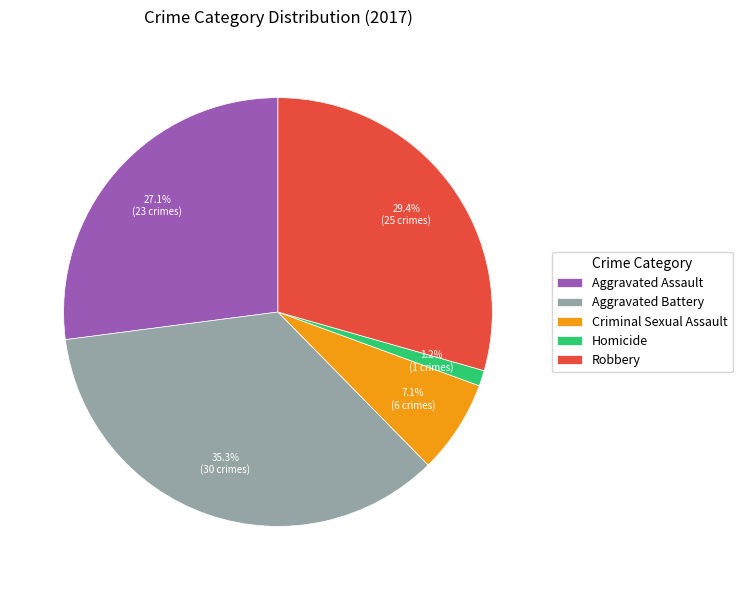

Which category has the smallest portion of the pie?

Homicide